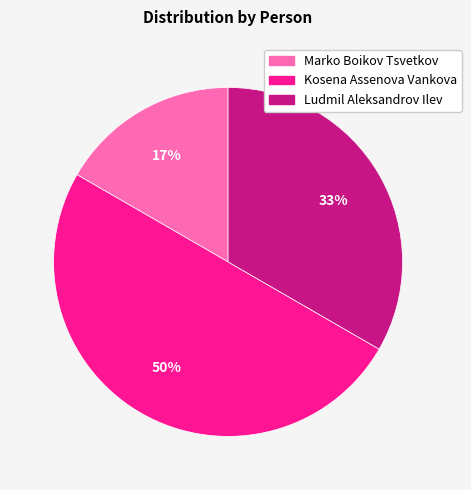

Does Marko Boikov Tsvetkov represent more than half of the total?

No